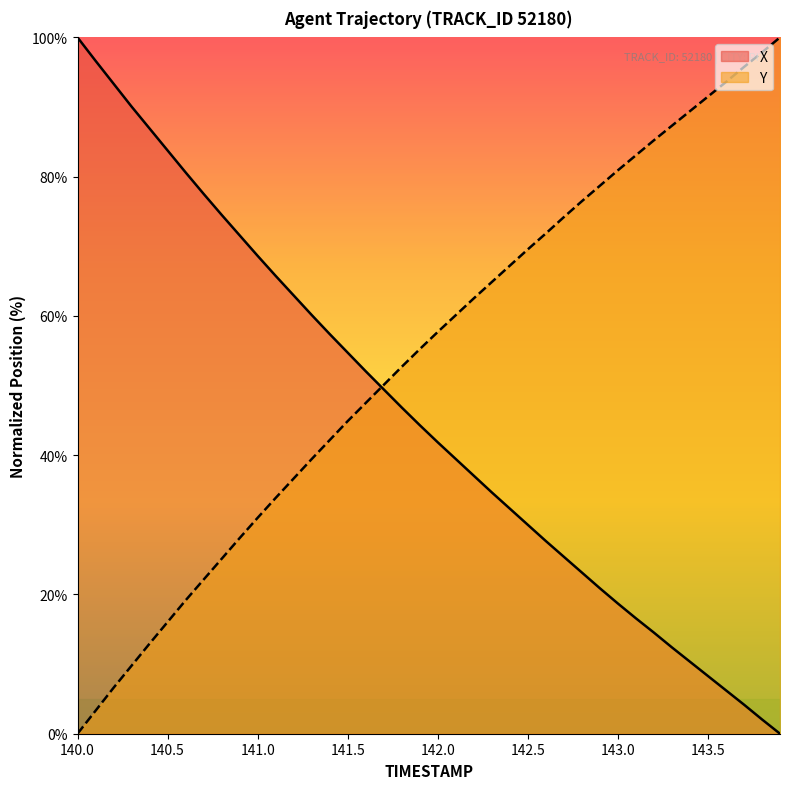

What is the sum of the Y values at 141.4 and 142.0?

99.9